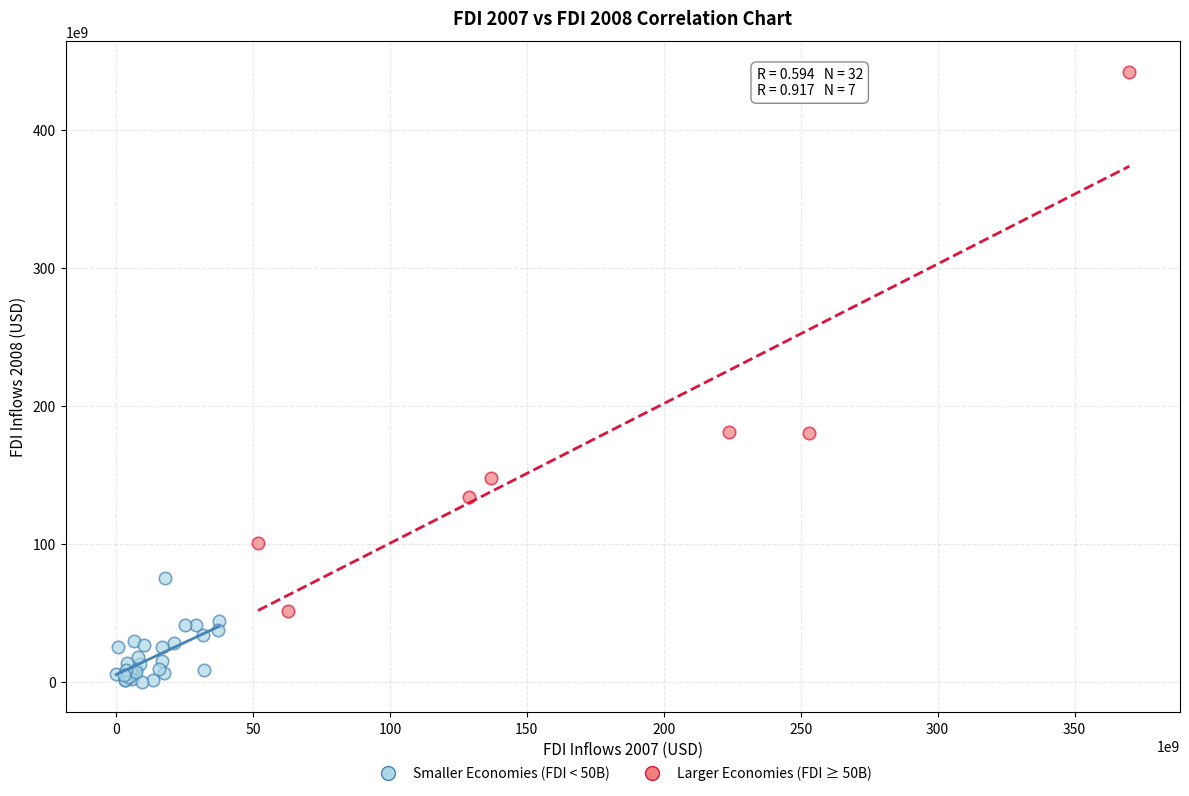

What are all the series names shown in the legend?

Smaller Economies (FDI < 50B), Larger Economies (FDI ≥ 50B)